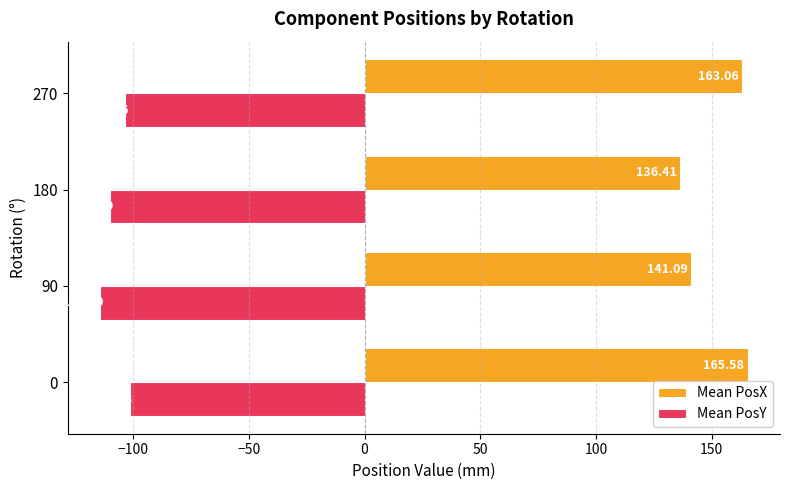

What is the lowest value of the Mean PosX series?

136.4